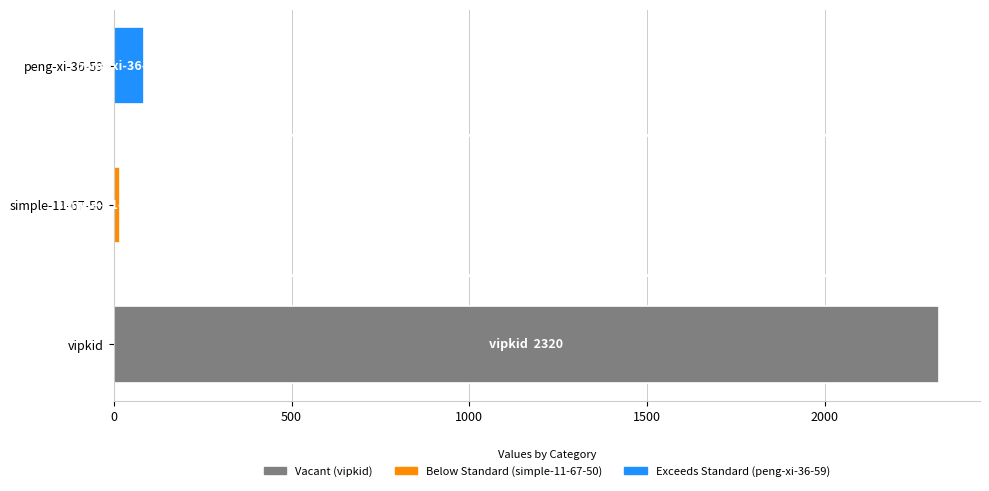

What is the difference between the maximum and minimum values?

2302